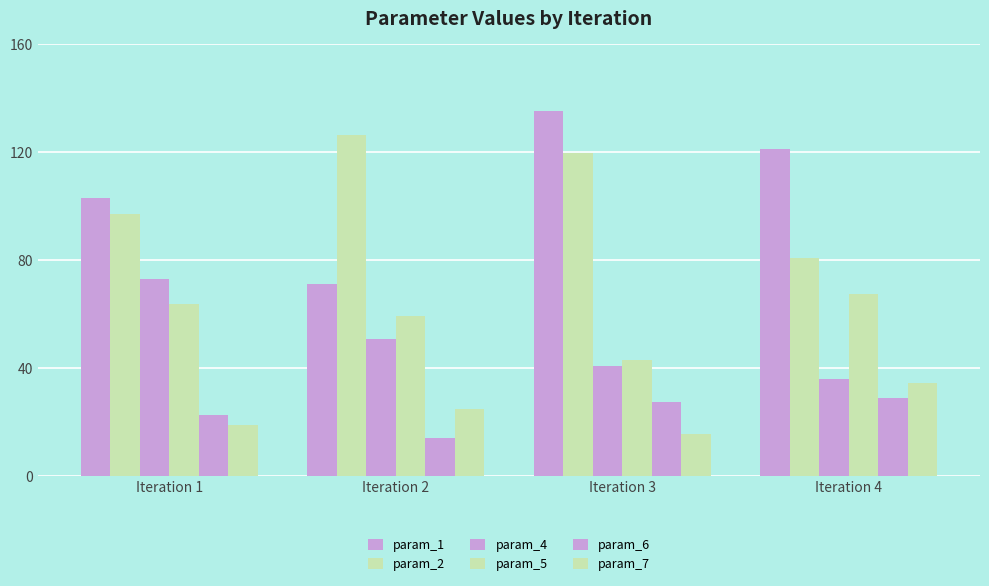

How many bars are there in each group?

6